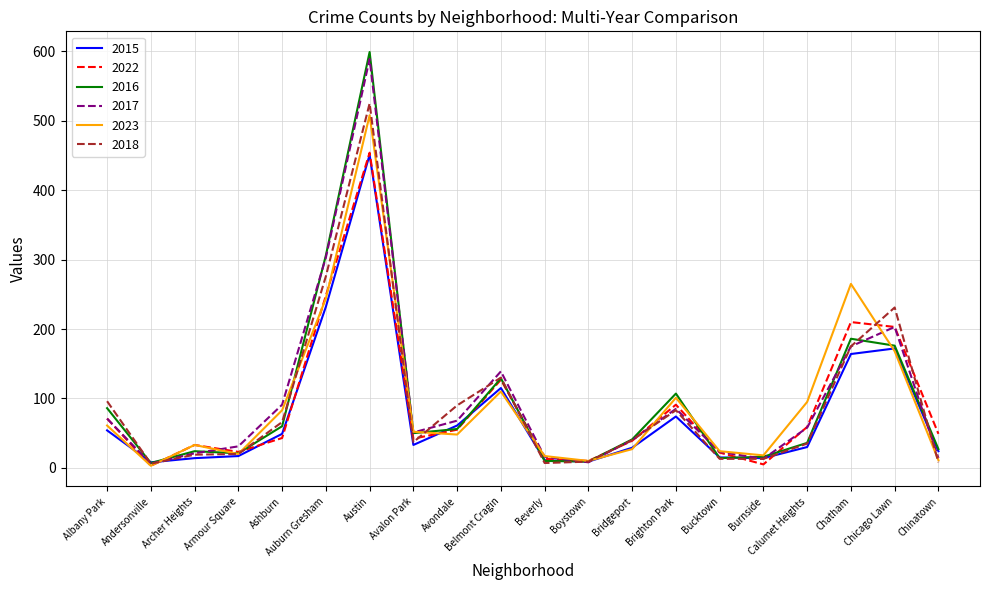

How many interior local peaks does the 2017 series have?

4